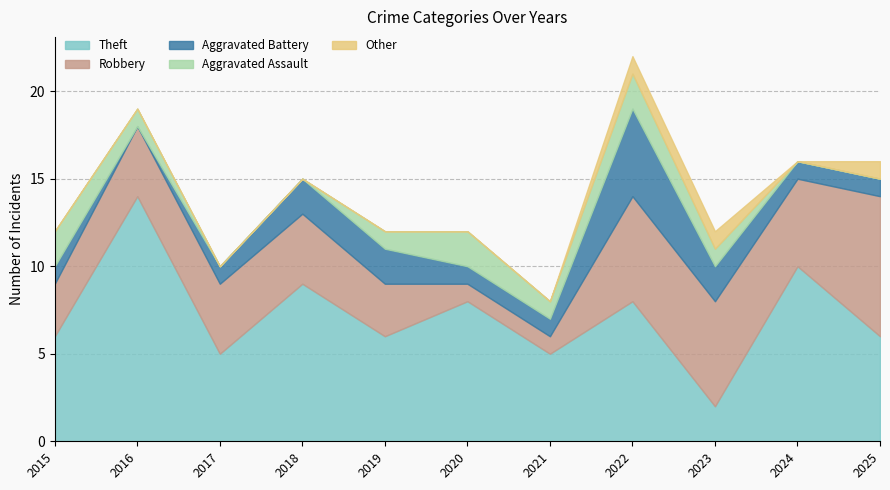

Reading right to left, list all the values displayed in this chart.

Theft: 6	10	2	8	5	8	6	9	5	14	6
Robbery: 8	5	6	6	1	1	3	4	4	4	3
Aggravated Battery: 1	1	2	5	1	1	2	2	1	0	1
Aggravated Assault: 0	0	1	2	1	2	1	0	0	1	2
Other: 1	0	1	1	0	0	0	0	0	0	0